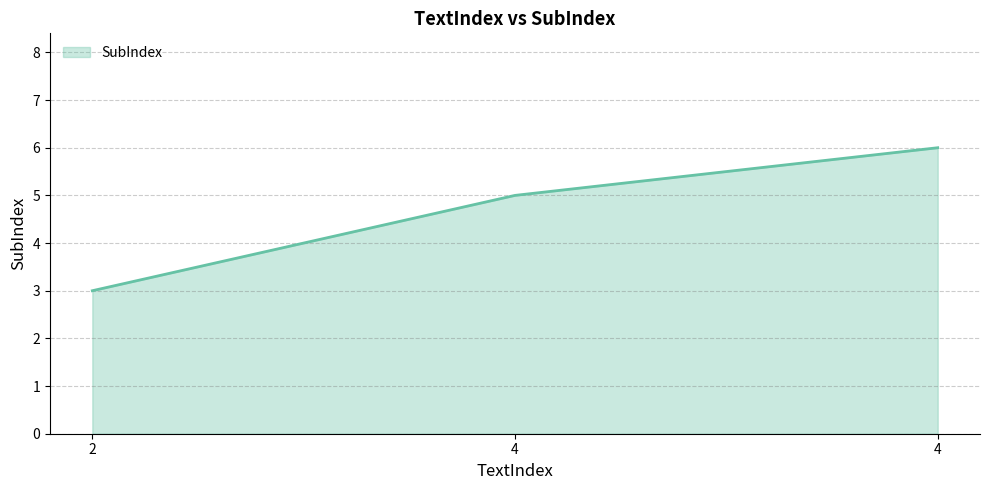

Reading right to left, extract all data points from this chart.

4=6	4=5	2=3